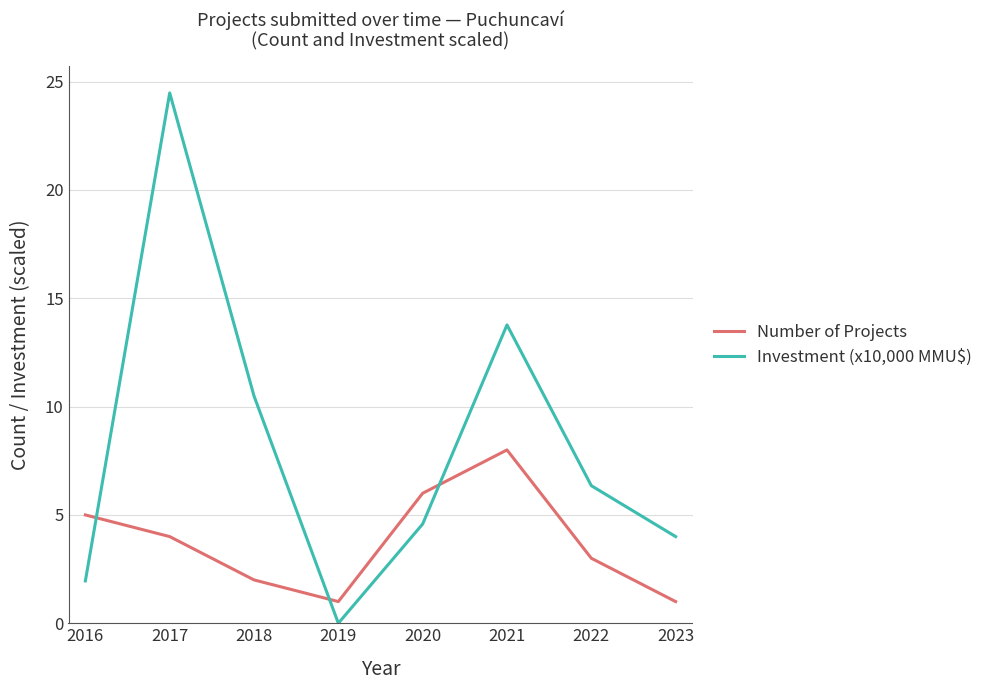

What is the difference between the Number of Projects values at 2021 and 2019?

7.0